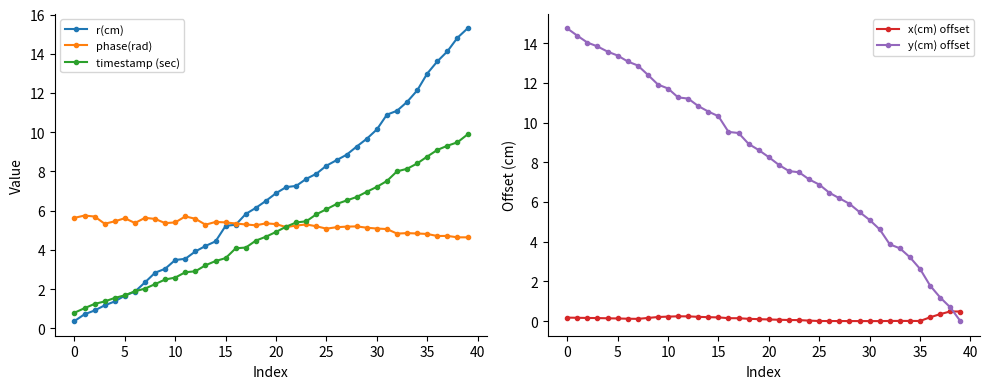

How many positive values does the y(cm) offset series have?

39